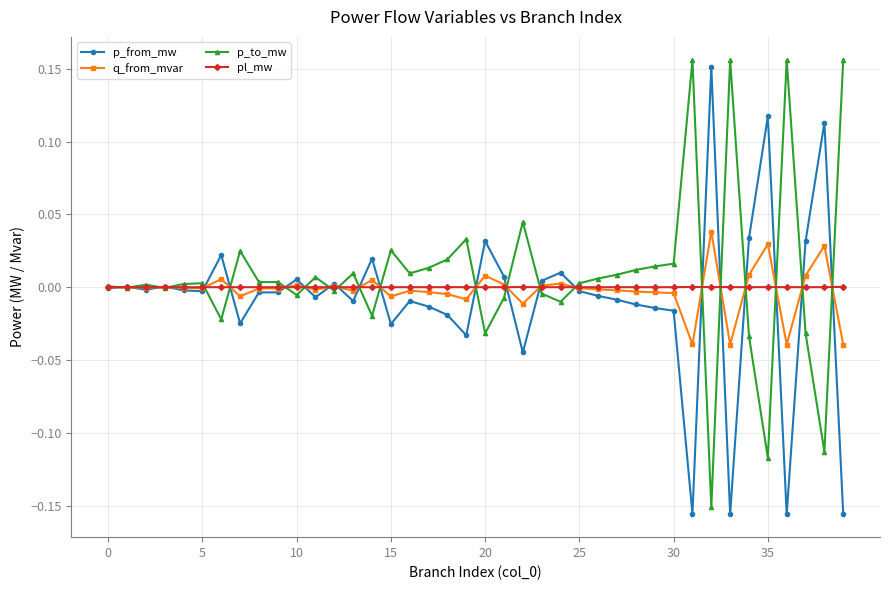

True or false: pl_mw has more than 2 interior local peaks.

True